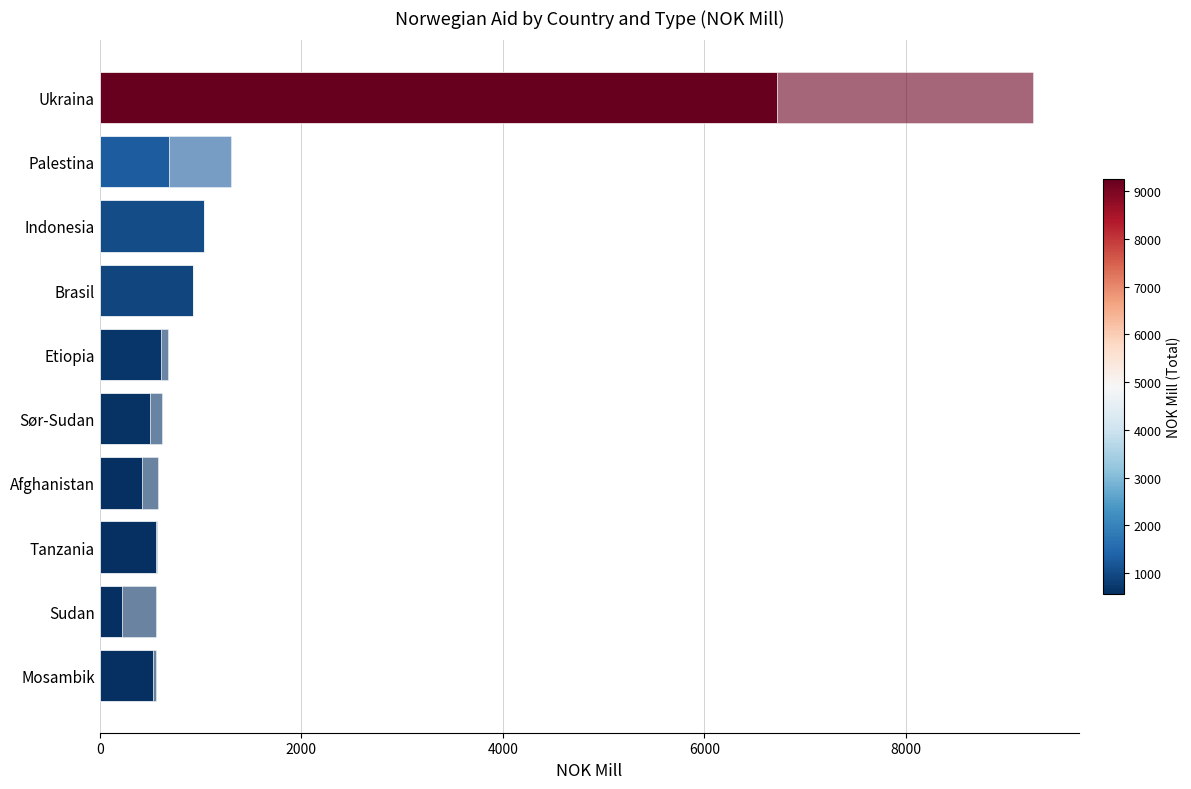

Count the number of categories in the chart.

10